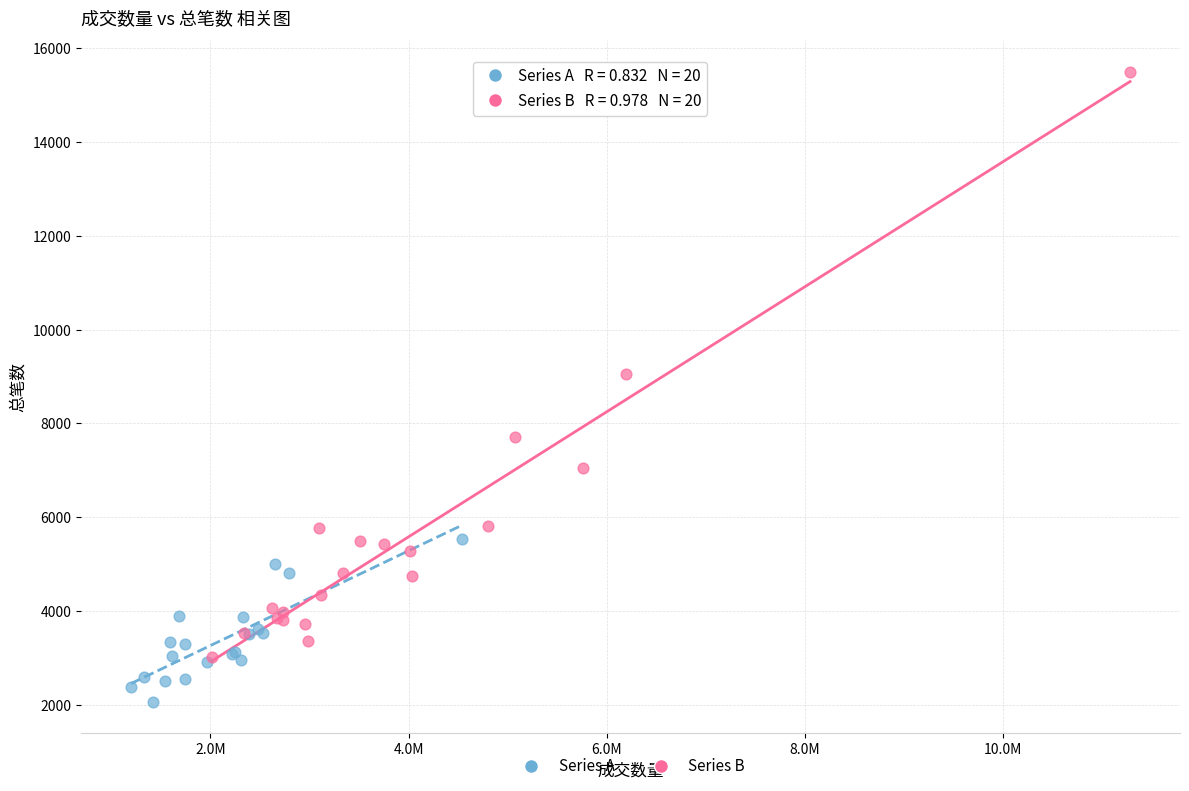

What are all the series names shown in the legend?

Series A, Series B